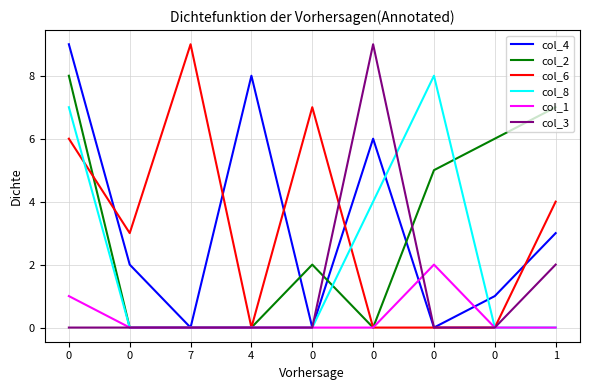

How many lines are shown in the chart?

6